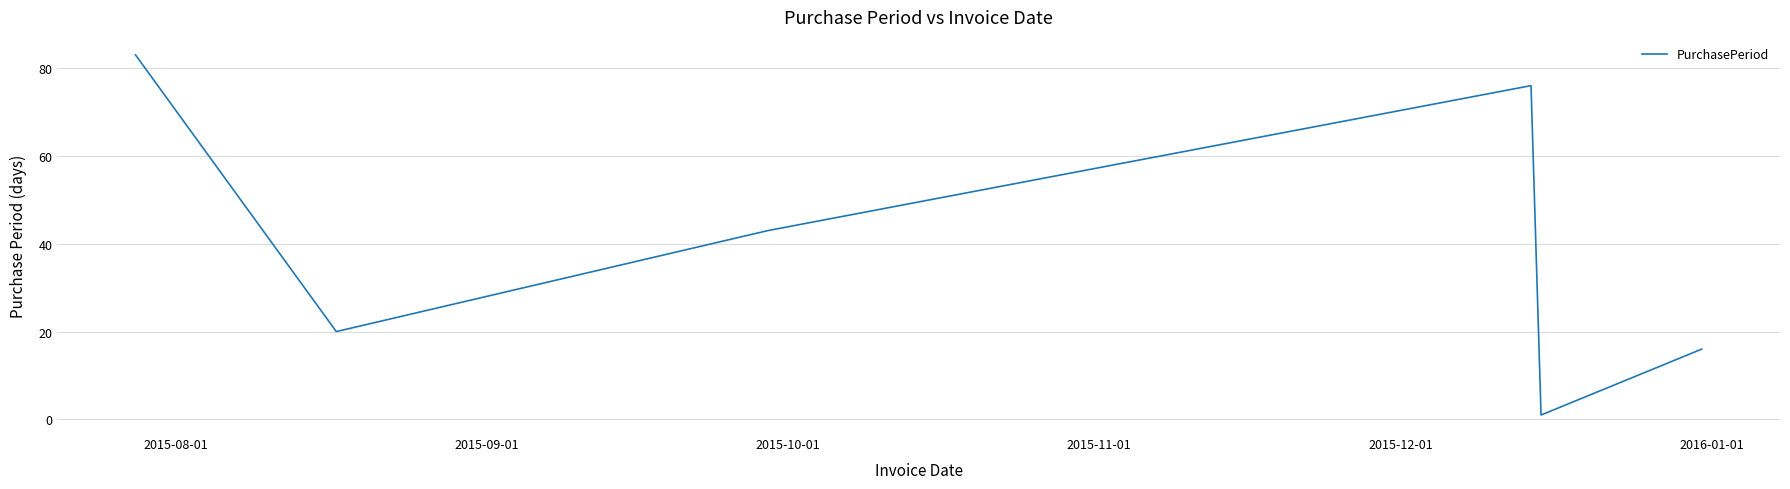

Reading left to right, list all the values displayed in this chart.

83	20	43	76	1	16